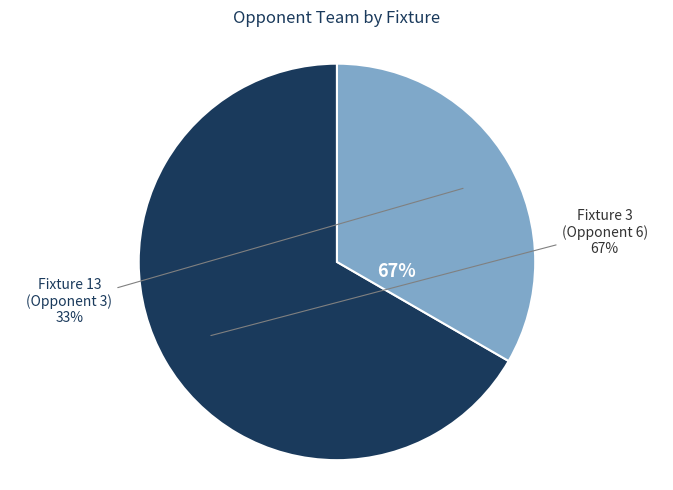

True or false: Fixture 3 (Opponent 6) accounts for 77% of the total.

False